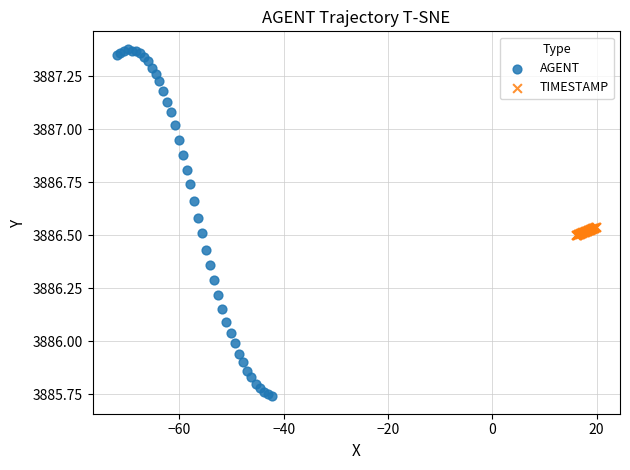

Which series contains the highest Y value?

AGENT